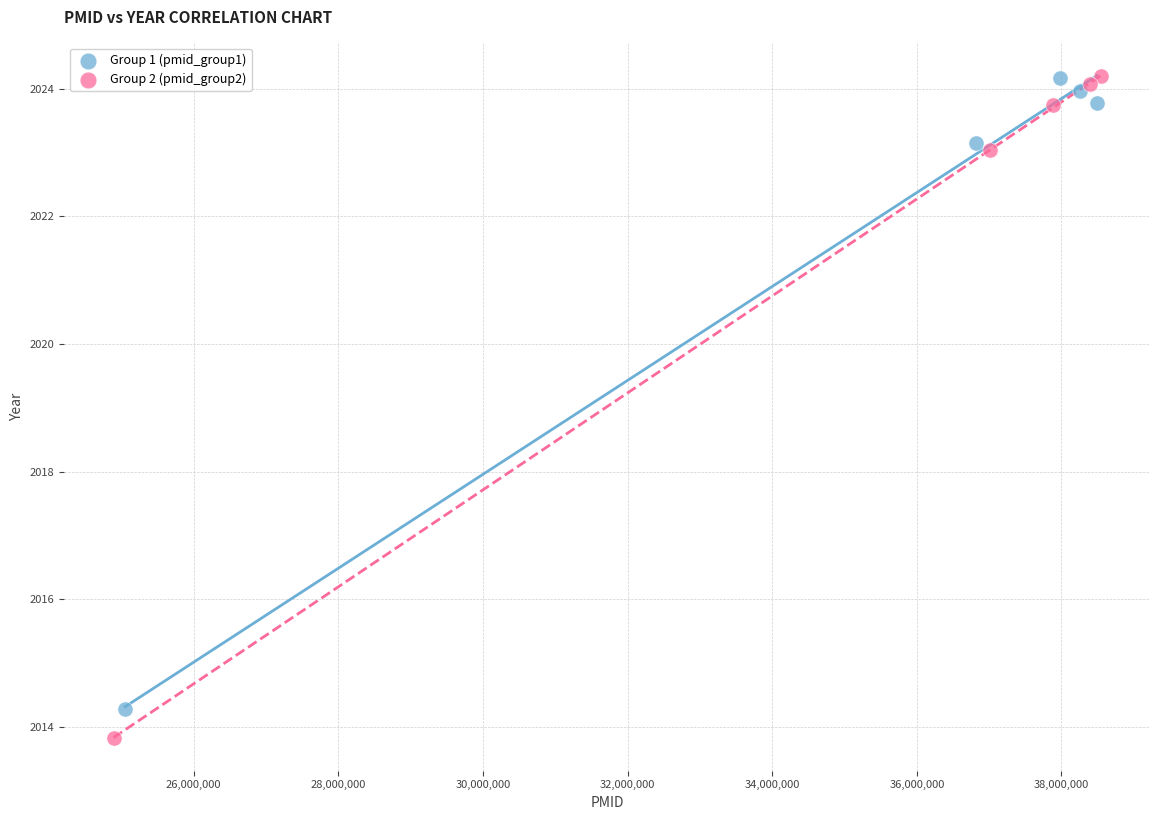

What are all the series names shown in the legend?

Group 1 (pmid_group1), Group 2 (pmid_group2)